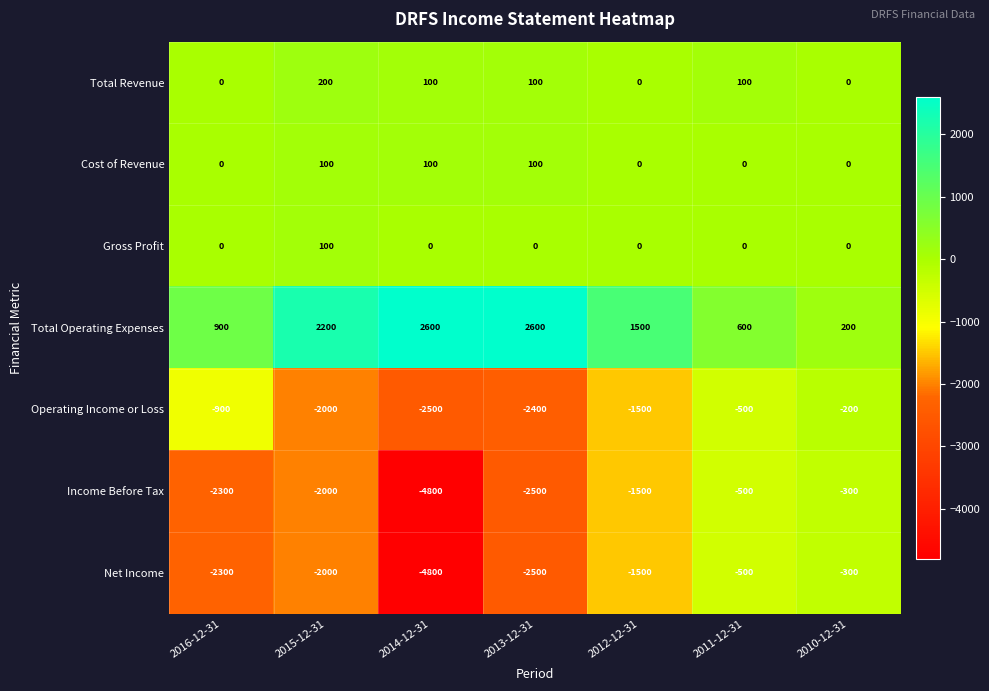

What value does the Total Operating Expenses series have at 2015-12-31, to the nearest 50?

2200